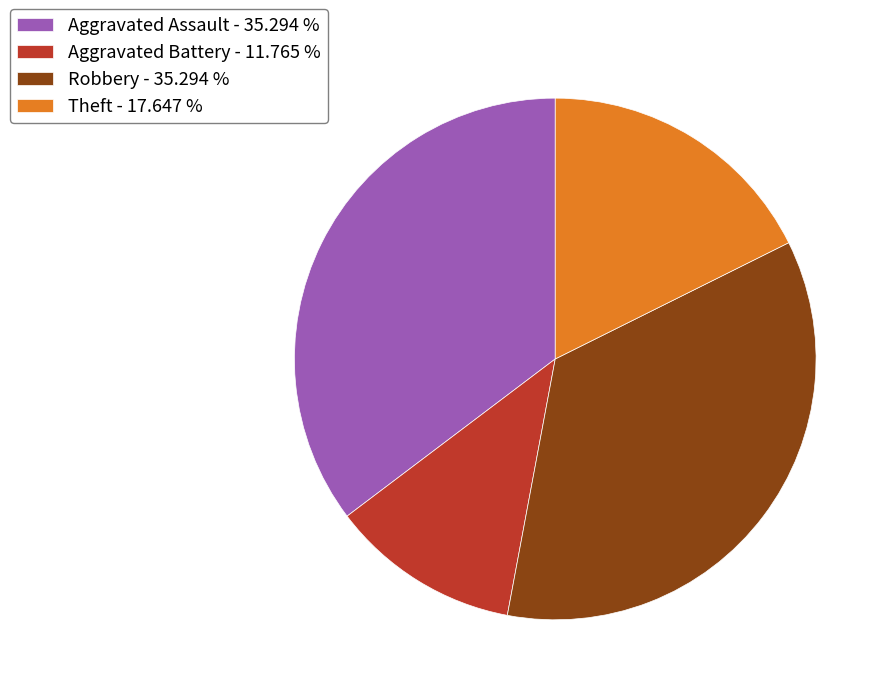

Is the sum of Robbery - 35.294 % and Aggravated Battery - 11.765 % greater than half?

No